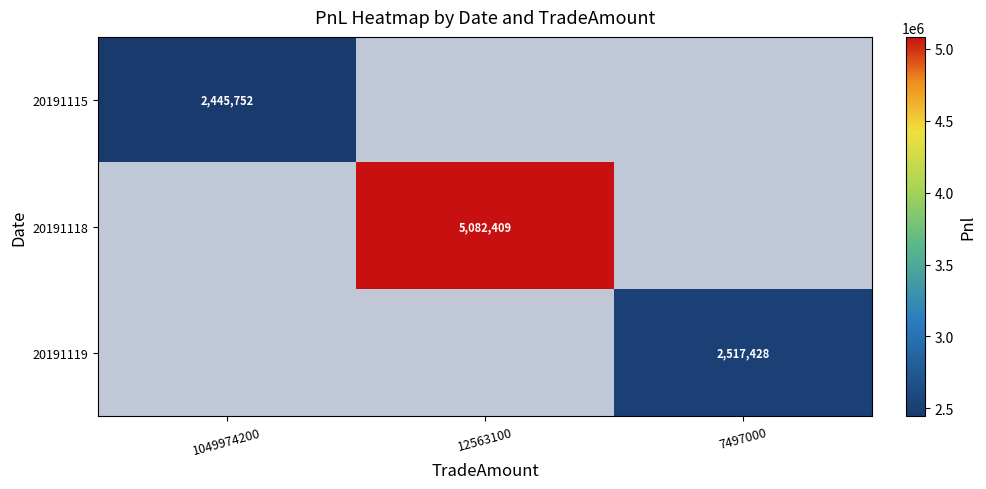

Is it true that 20191115 equals 2445752 at 1049974200?

True